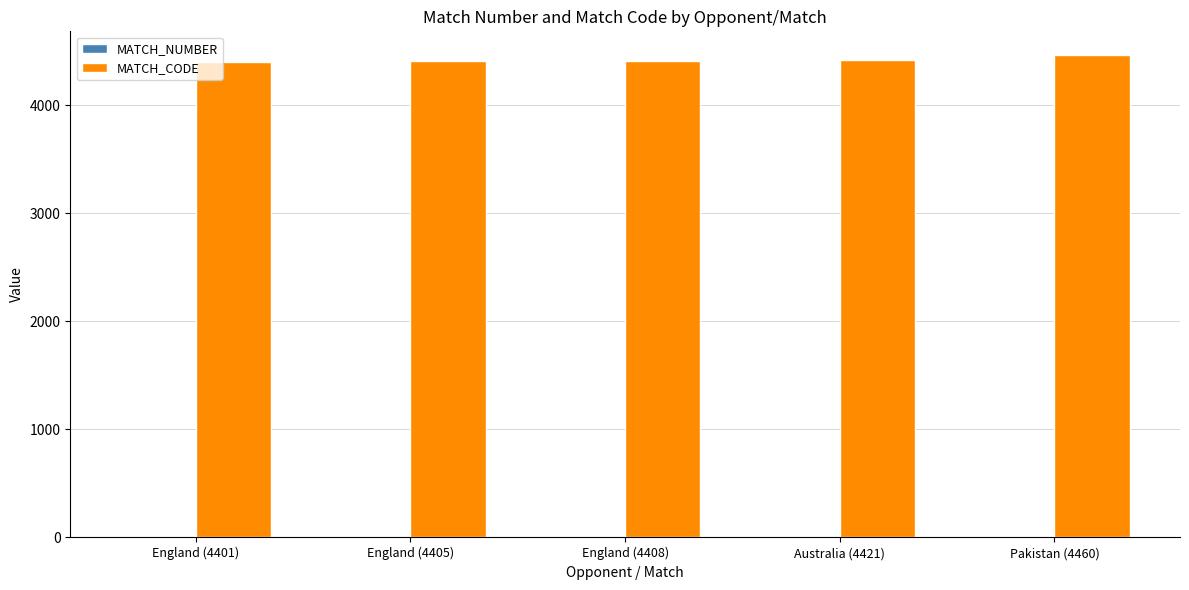

Which series has the largest total across all categories?

MATCH_CODE